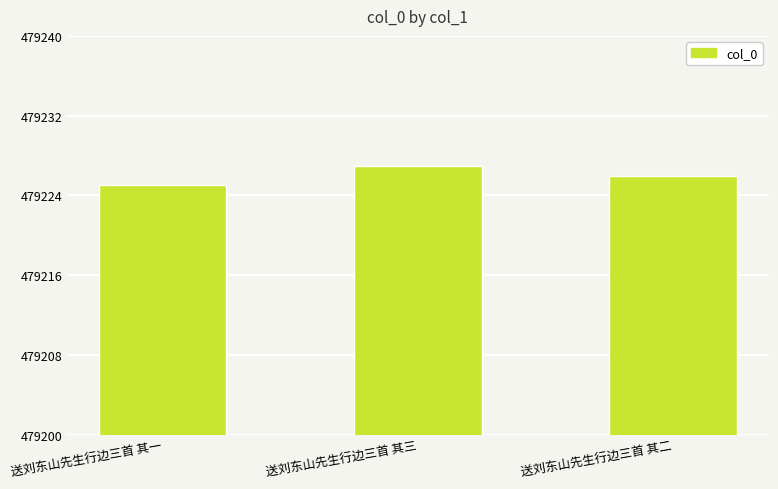

Is it true that the value at 送刘东山先生行边三首 其三 is 171163?

False